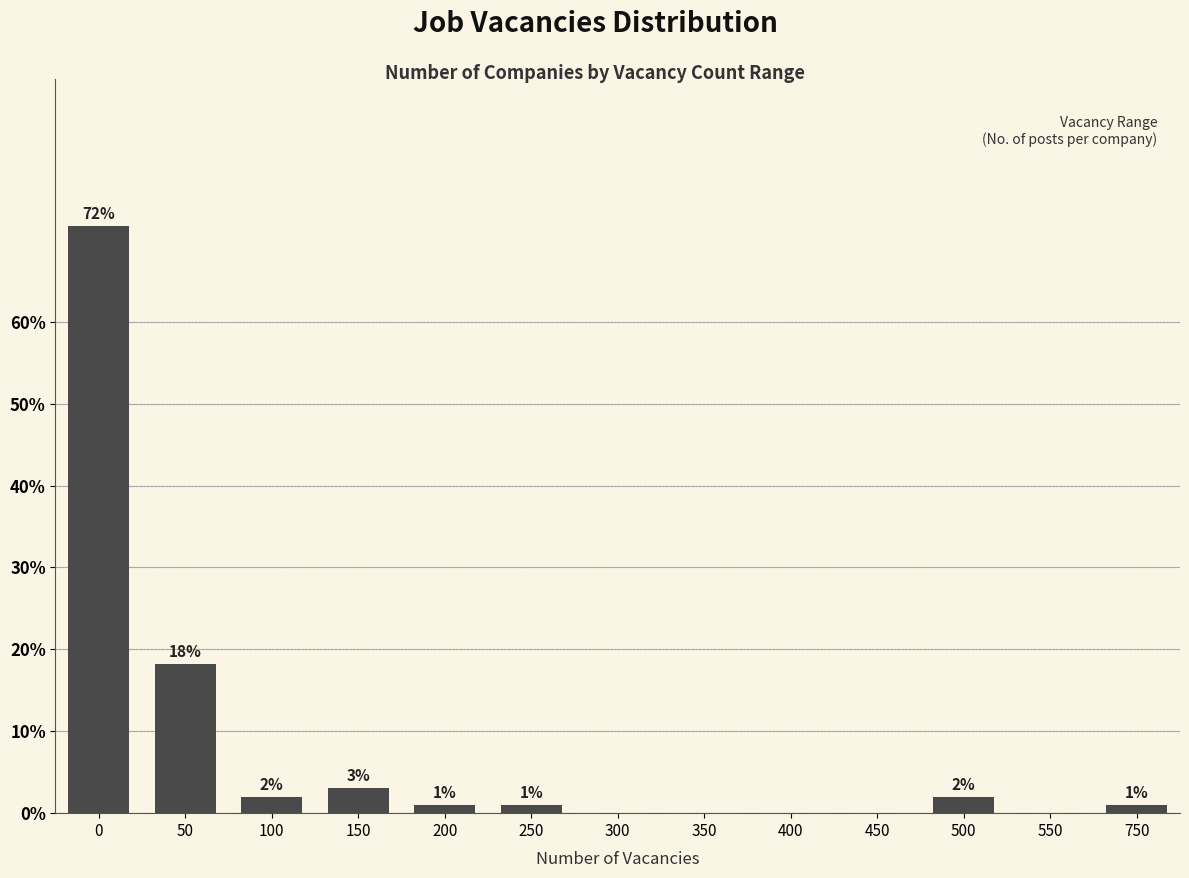

At which label is the value closest to 35?

50